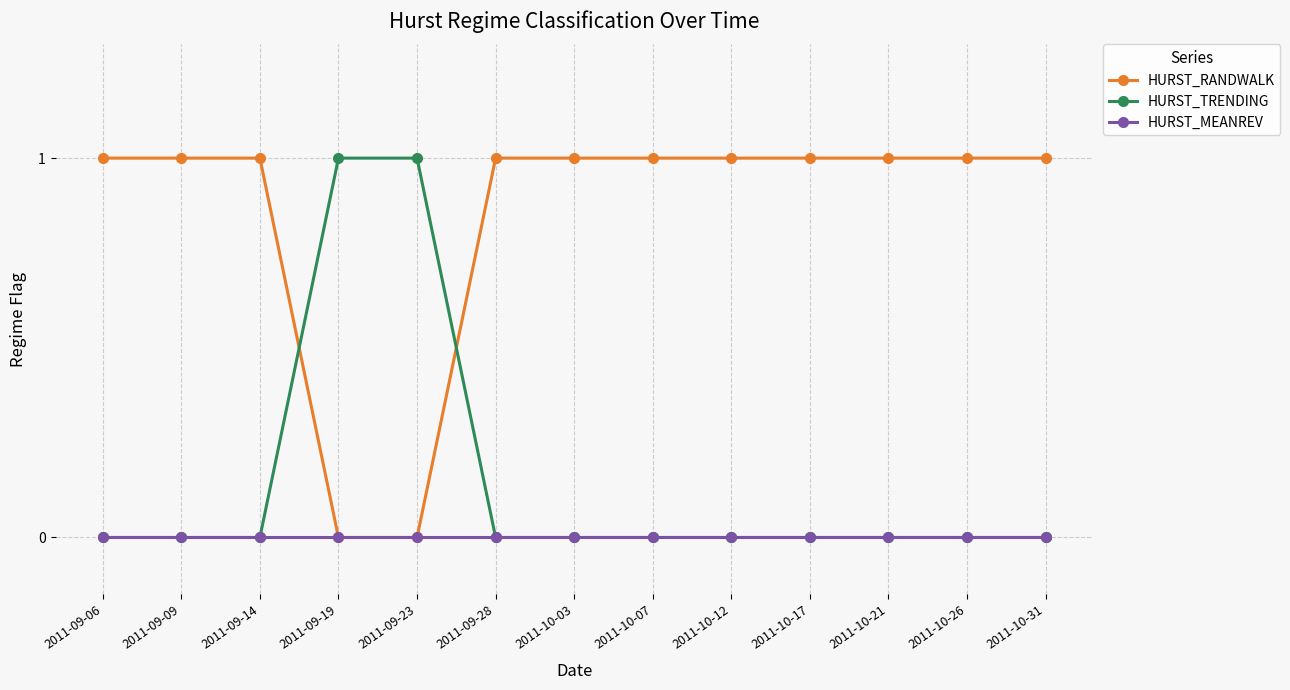

What is the label of the 8th point from the left?

2011-10-07